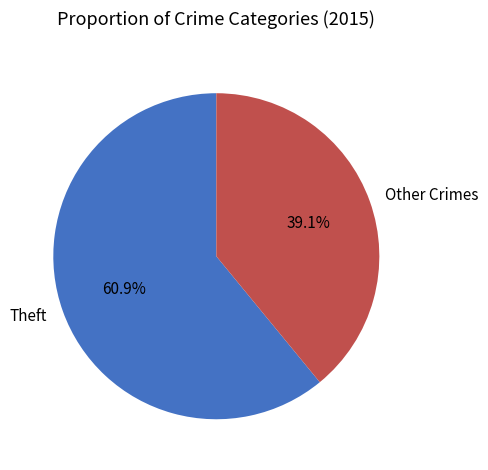

Rank the categories by value from highest to lowest.

Theft, Other Crimes